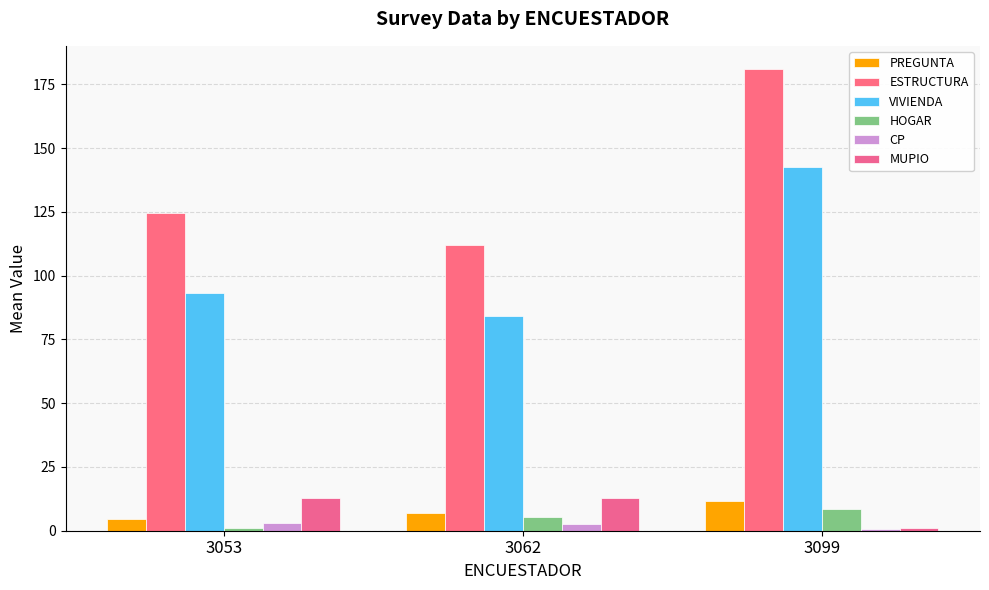

Where is CP nearest to the value 1?

3099